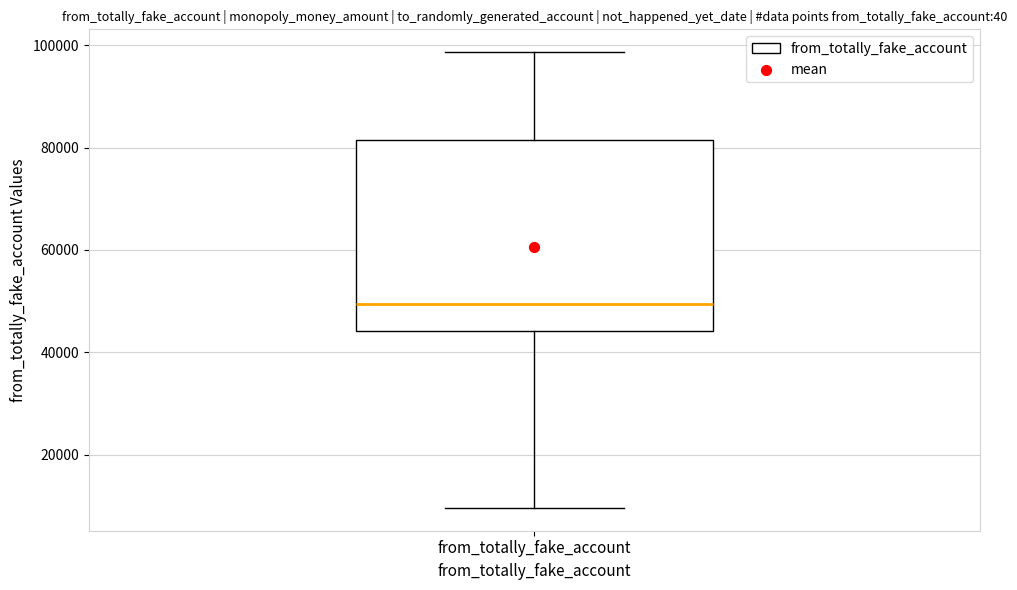

Read this box plot against the y-axis: the position of the median line, the range covered by the box, and the ends of both whiskers. The values are not printed on the chart, so give them approximately, as read against the axis.

median 50000, box 44000 to 82000, whiskers 10000 to 98000